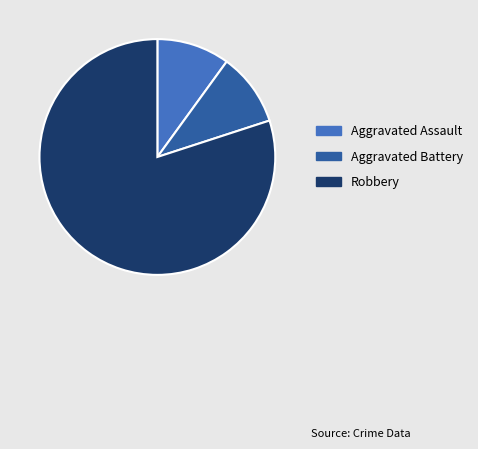

How many slices are in this pie chart?

3